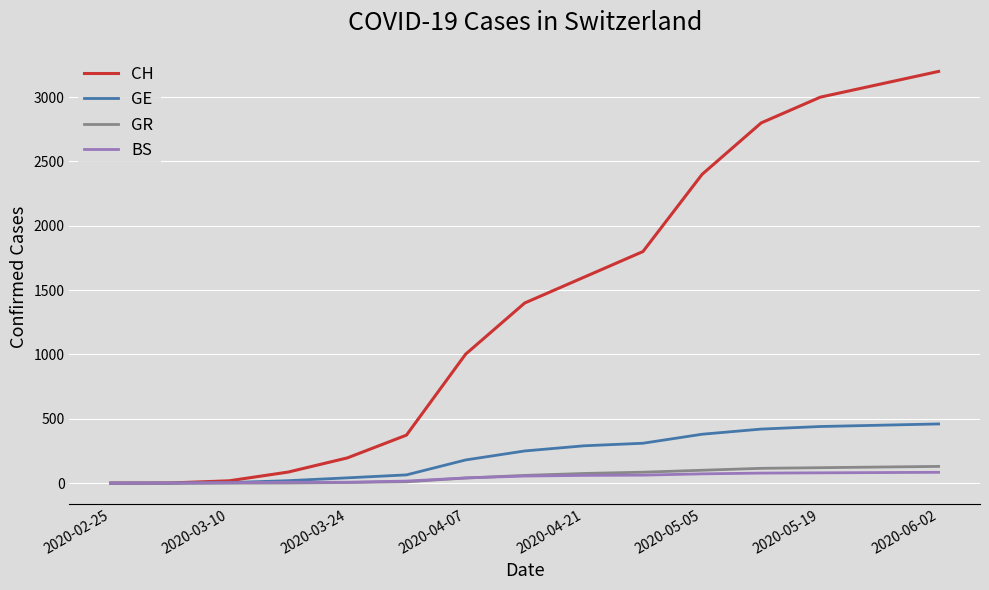

What is the highest value of the BS series?

84